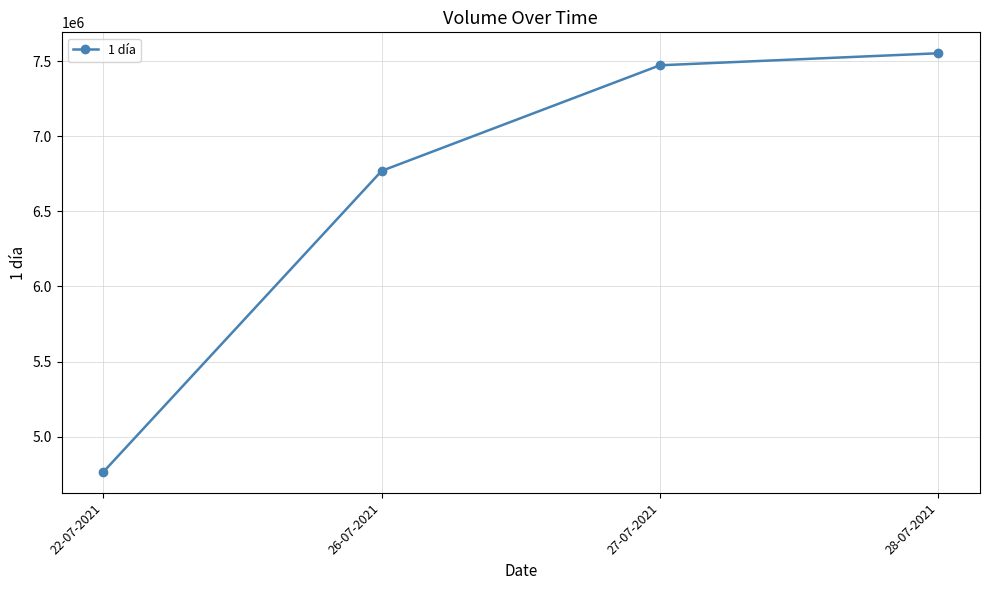

What is the minimum value shown in the chart?

4765500